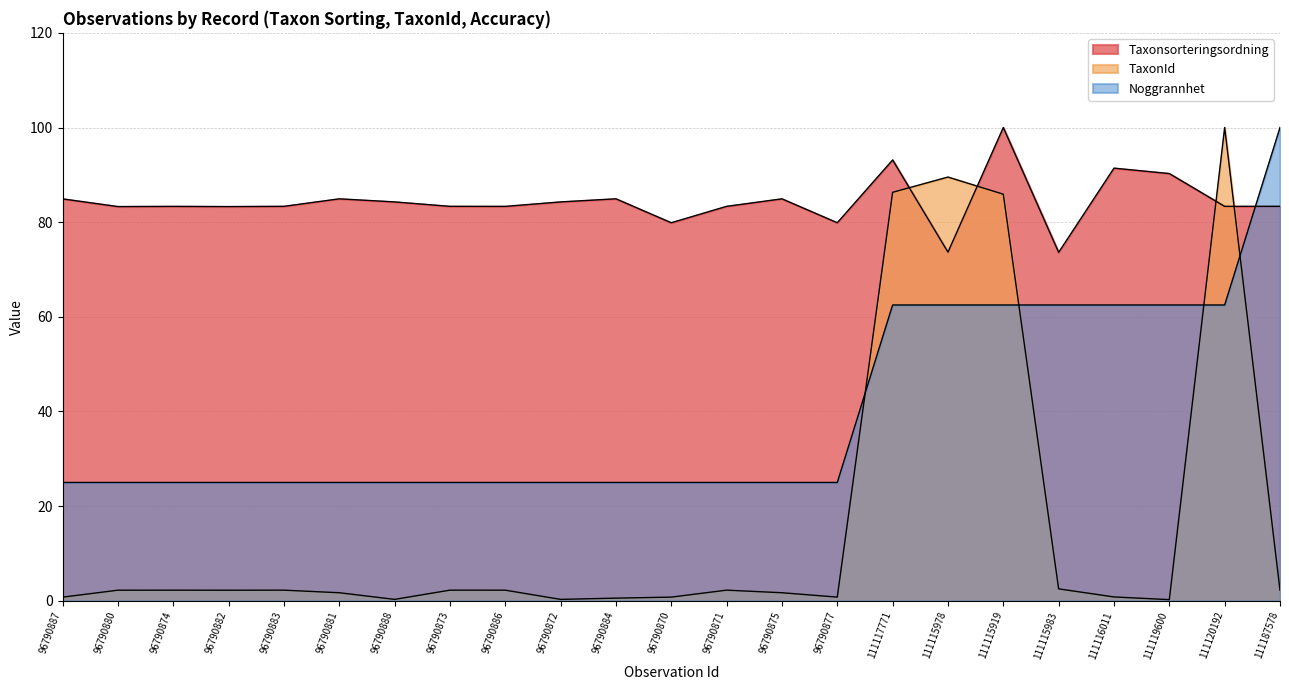

At which label does TaxonId first exceed 2?

96790880